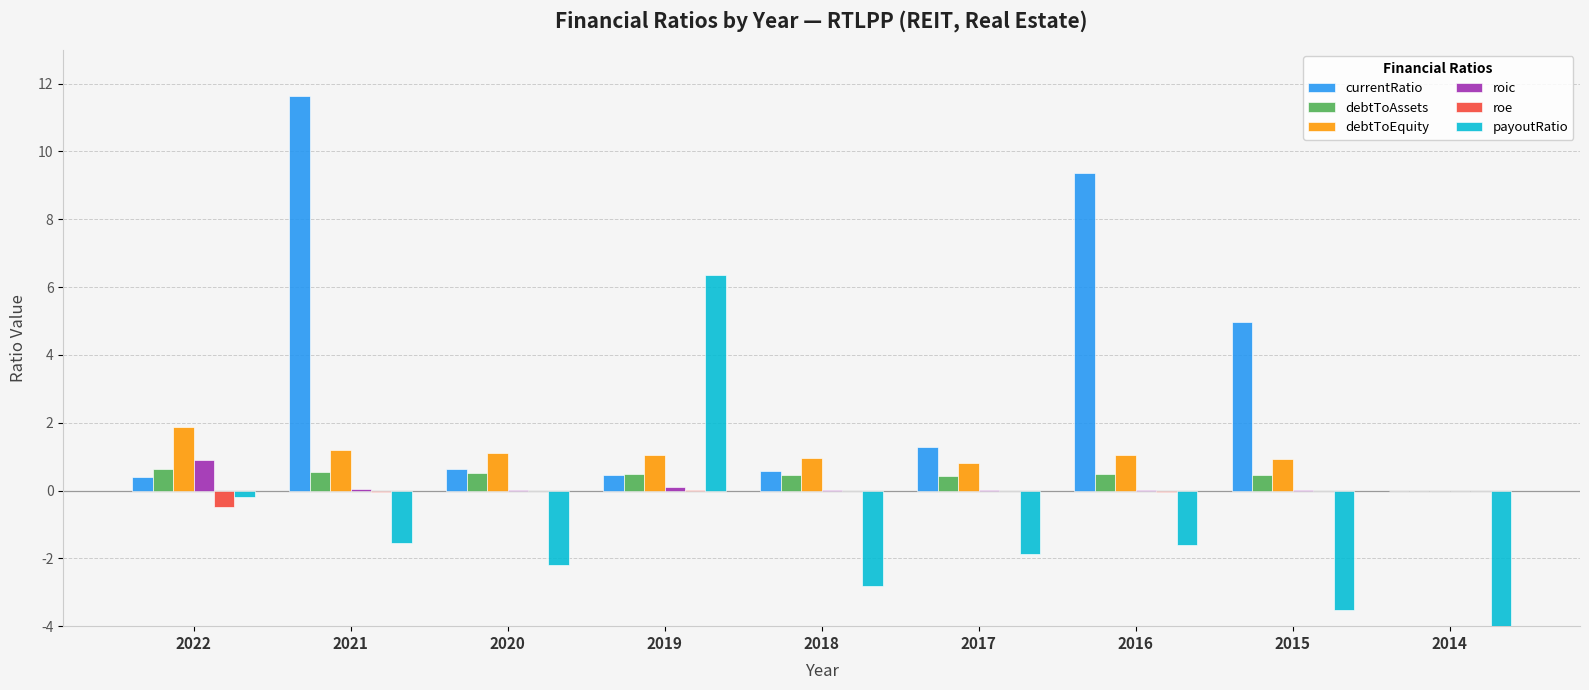

Reading left to right, what are all the values shown in this chart?

currentRatio: 0.4	11.6	0.6	0.4	0.6	1.3	9.4	5.0	0.0
debtToAssets: 0.6	0.5	0.5	0.5	0.5	0.4	0.5	0.5	0.0
debtToEquity: 1.9	1.2	1.1	1.0	0.9	0.8	1.0	0.9	0.0
roic: 0.9	0.0	0.0	0.1	0.0	0.0	0.0	0.0	0.0
roe: -0.5	-0.0	-0.0	0.0	-0.0	-0.0	-0.1	-0.0	0.0
payoutRatio: -0.2	-1.6	-2.2	6.4	-2.8	-1.9	-1.6	-3.5	-22.5